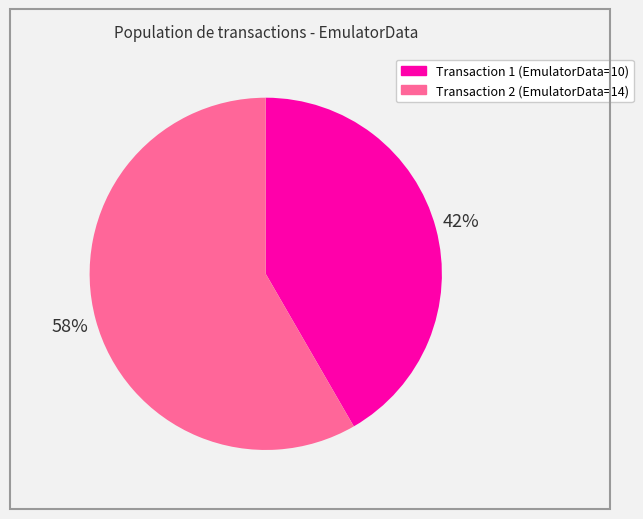

Is there a majority slice in this chart?

Yes